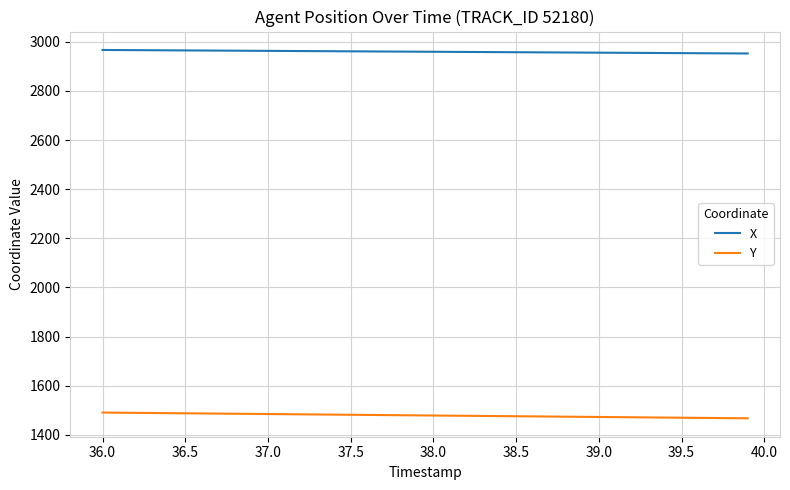

Does the chart have visible grid lines?

Yes